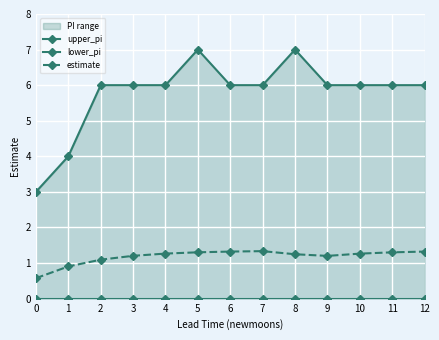

The upper_pi series shows 6.0 at 11. True or false?

True